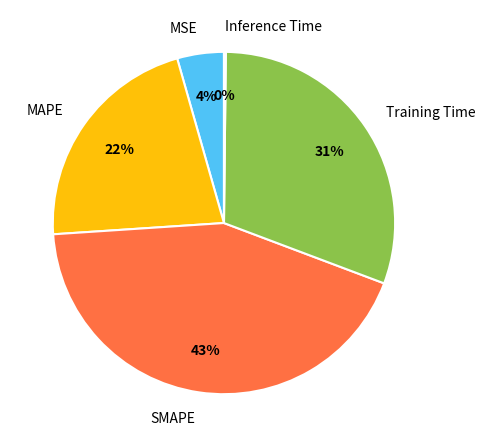

To the nearest percent, what is the difference between the largest and smallest slice percentages?

43%